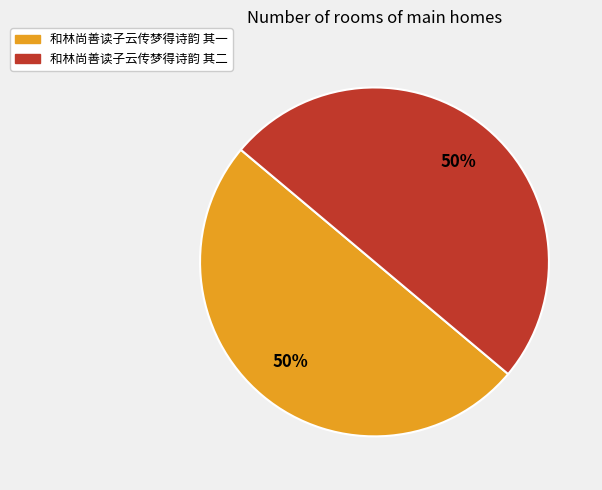

To the nearest percent, what is the combined percentage of 和林尚善读子云传梦得诗韵 其一 and 和林尚善读子云传梦得诗韵 其二?

100%